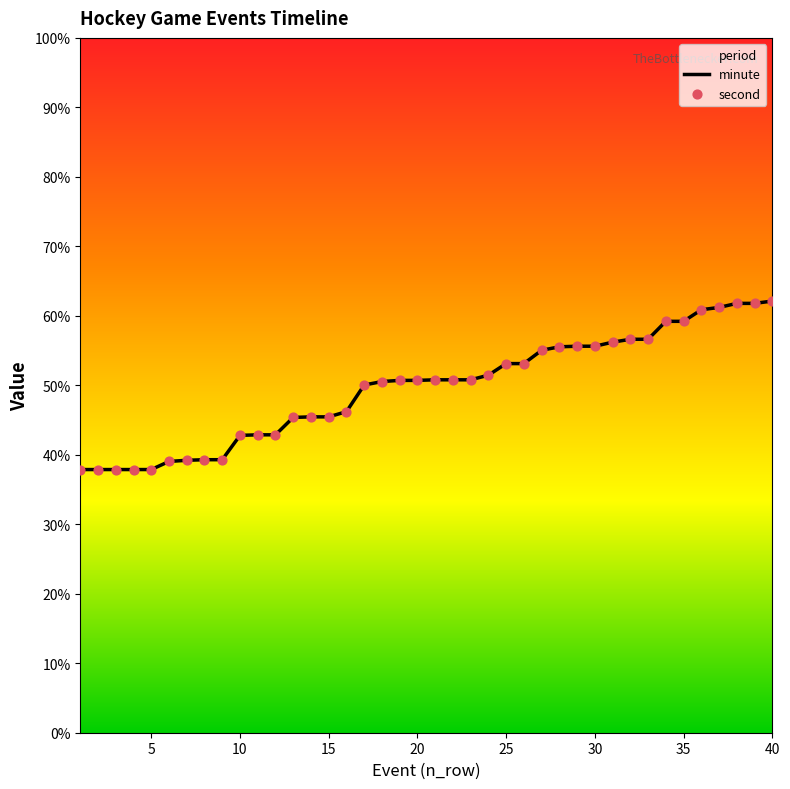

Which series reaches the maximum Y coordinate?

minute